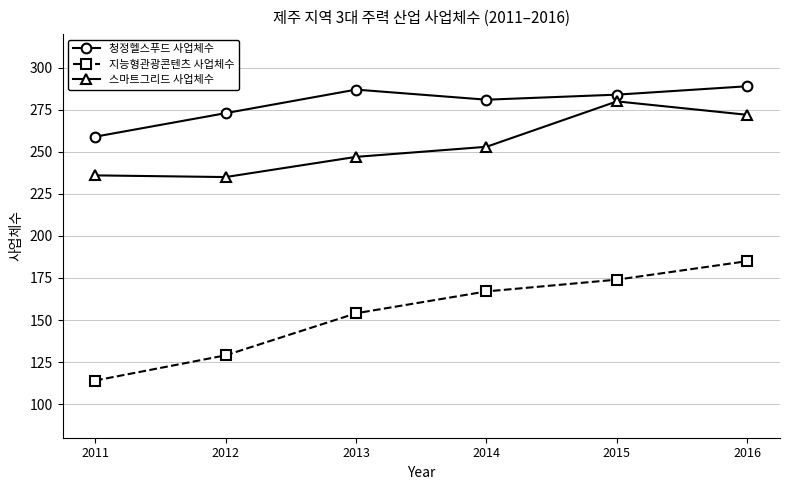

What is the minimum value shown in the chart?

114